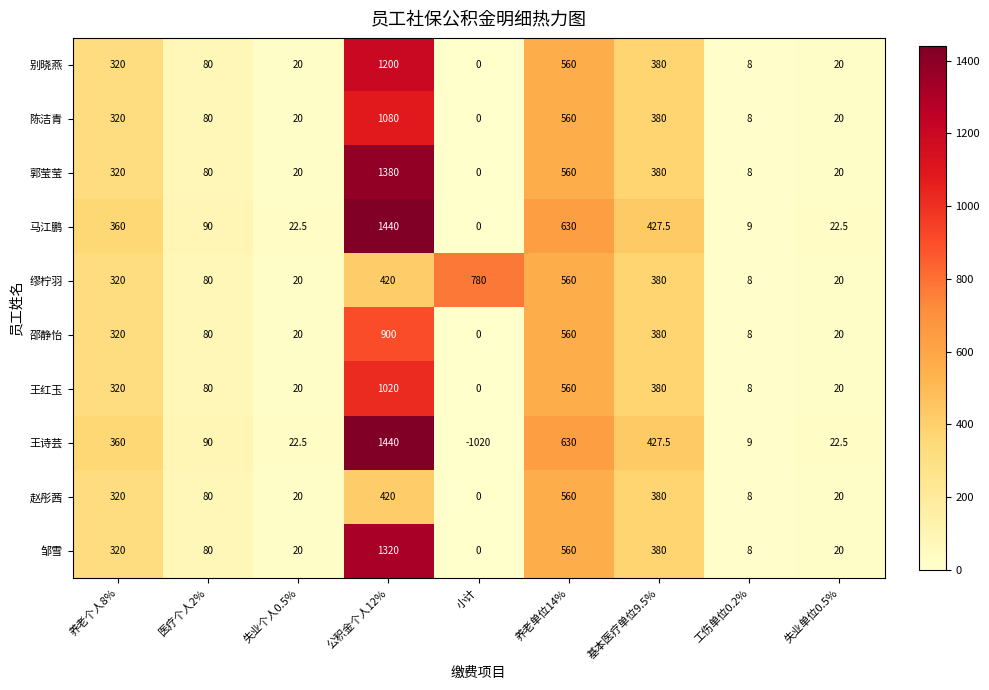

What is the total value across all series at 养老个人8%?

3280.0